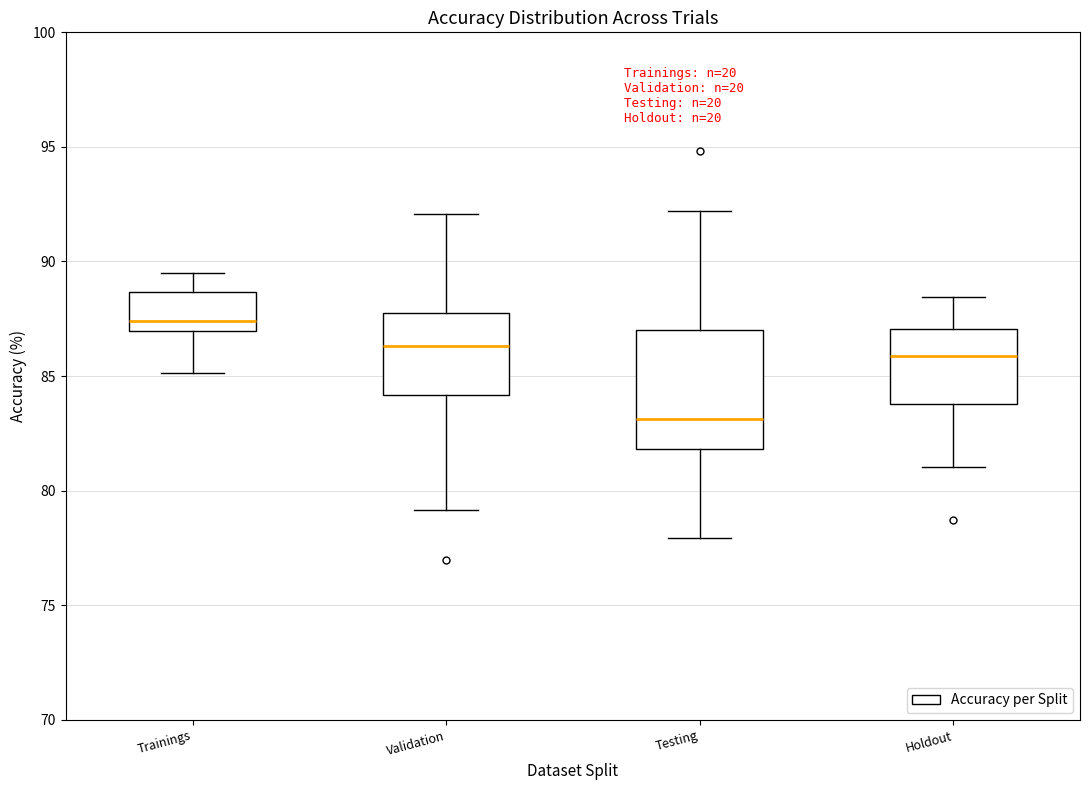

Comparing the boxes themselves (not the whiskers), which one is the tallest?

Testing